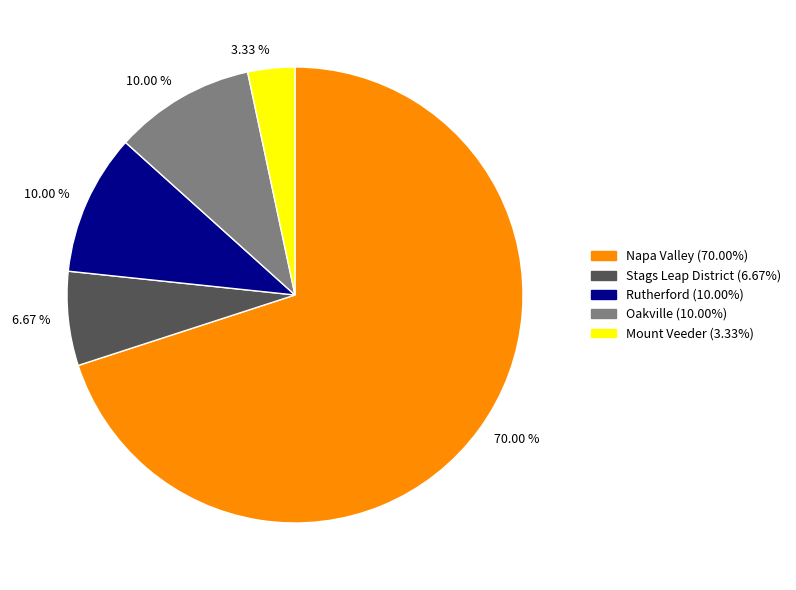

Is there any slice that represents more than half of the pie?

Yes